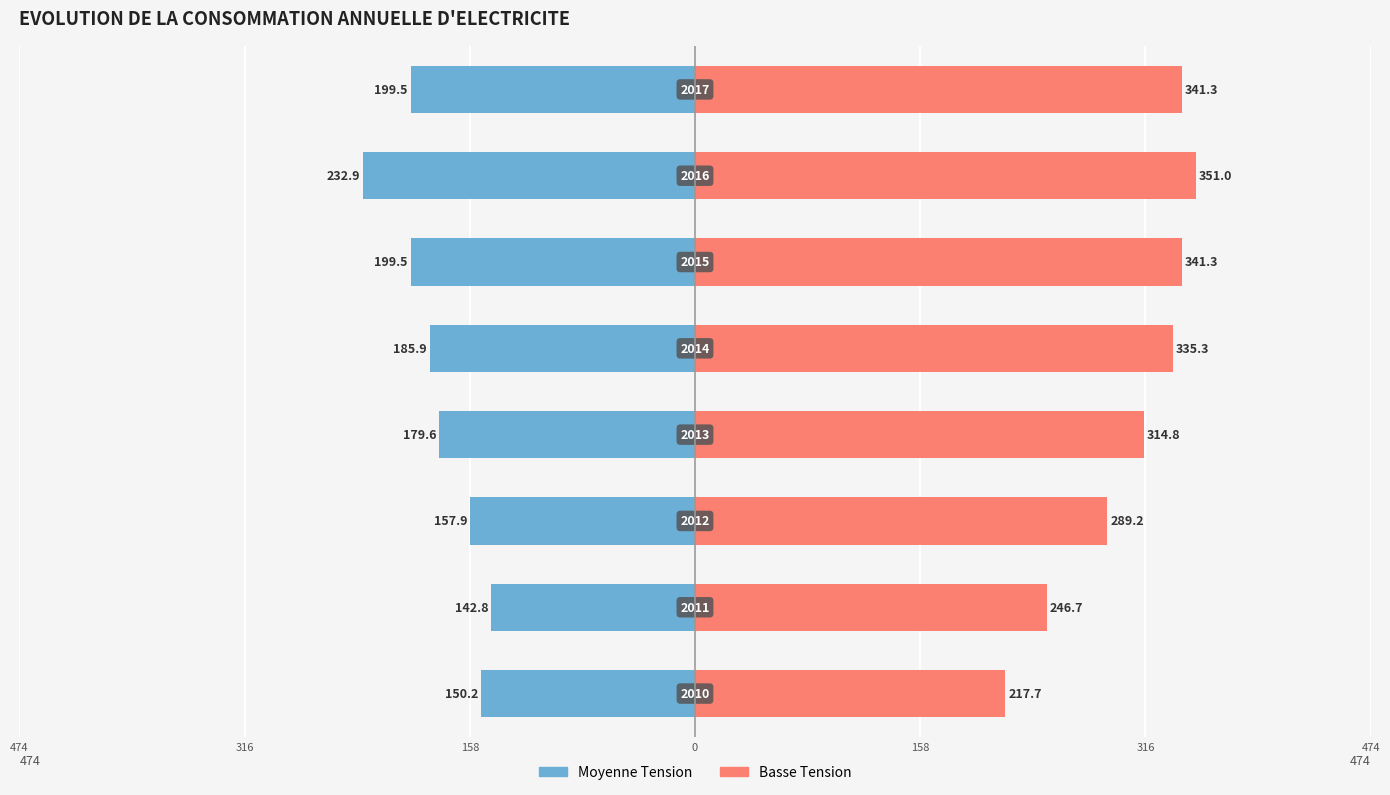

What is the difference between the maximum and minimum values in the Moyenne Tension series?

90.2